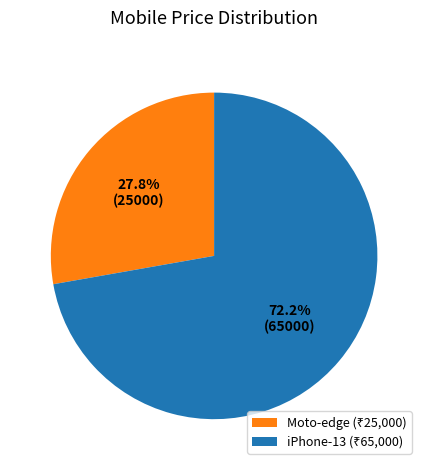

Combined, do iPhone-13 and Moto-edge account for over 50%?

Yes